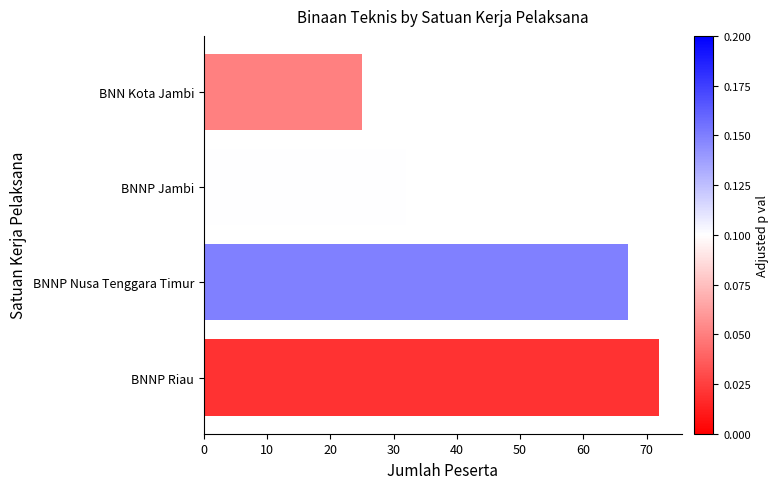

How many data points are less than 67?

2